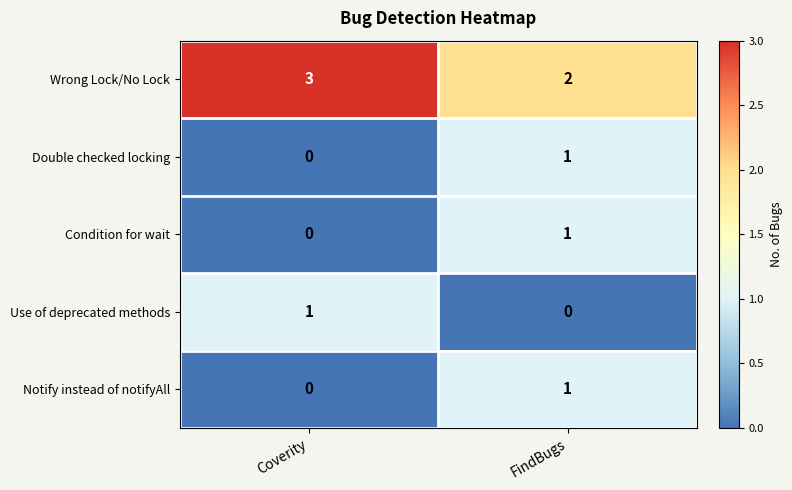

Count the number of categories in the chart.

2